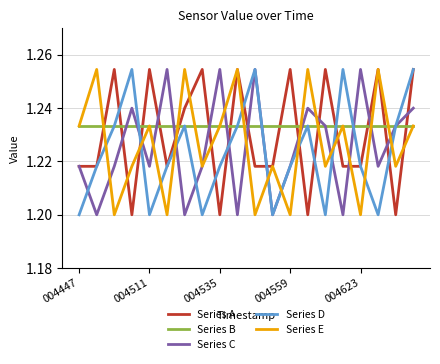

Which series ends up on top after the final intersection of Series B and Series A?

Series A